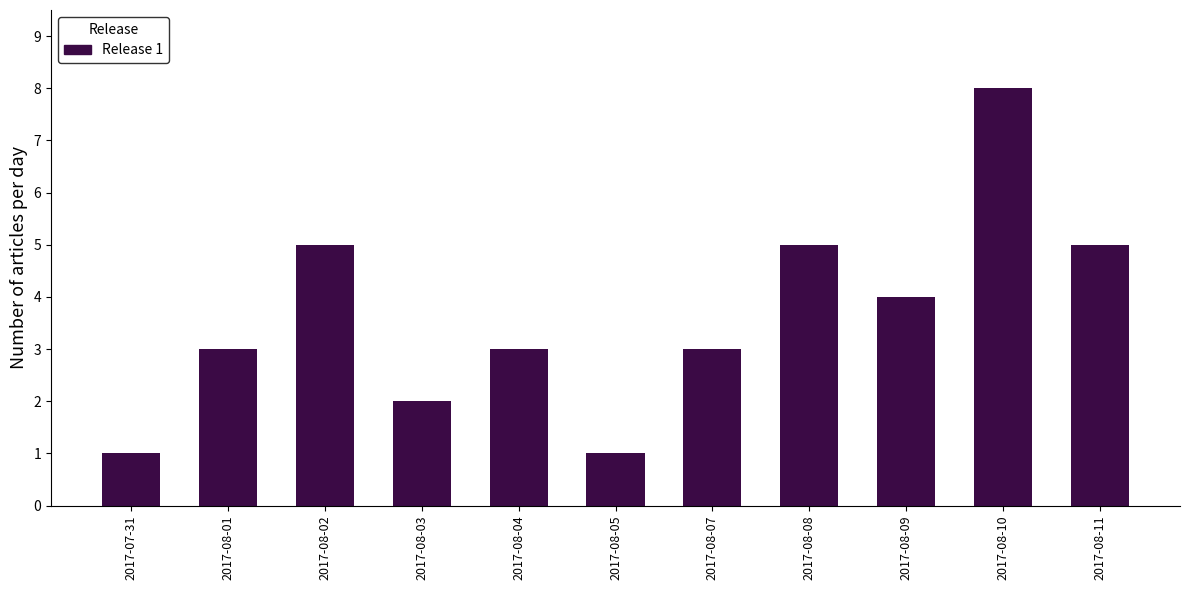

Reading right to left, what are all the values shown in this chart?

5	8	4	5	3	1	3	2	5	3	1